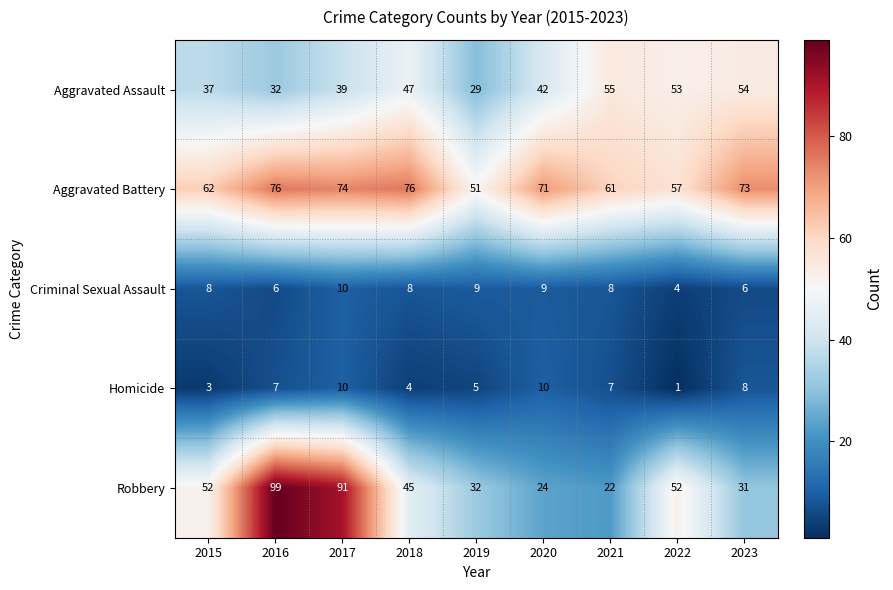

At which category is the sum across all series the highest?

2017